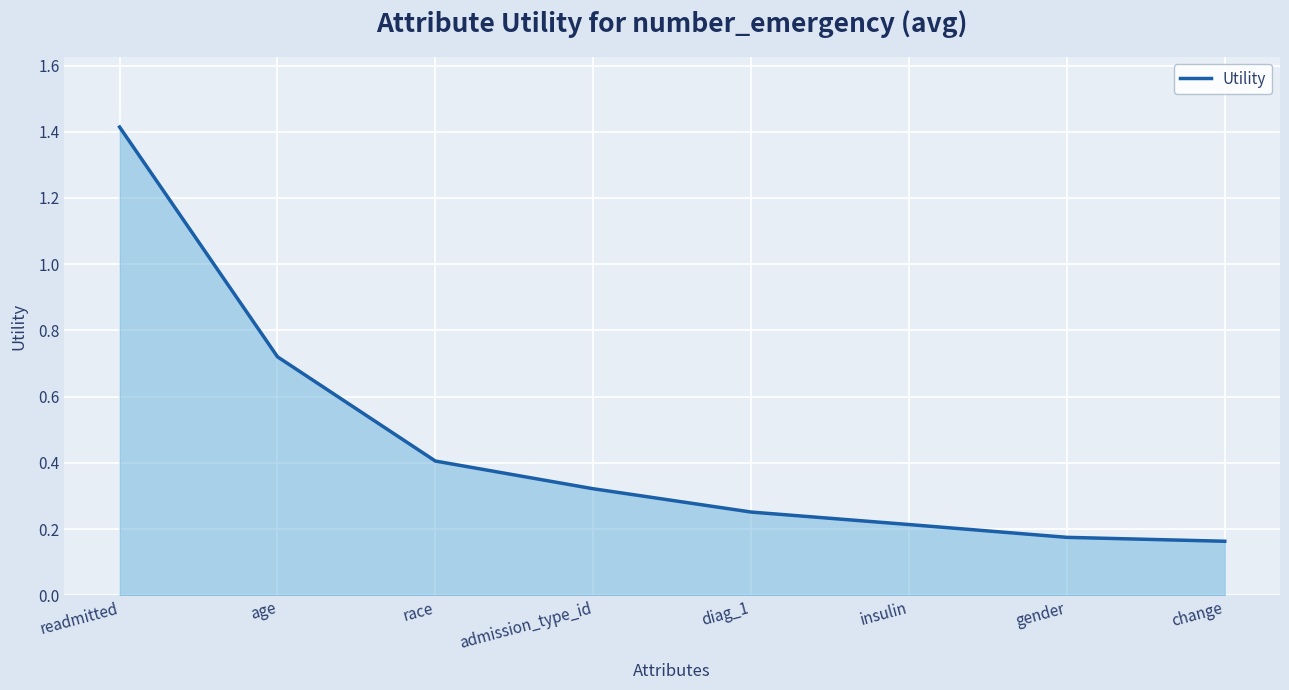

What is the change in value from readmitted to change?

-1.3